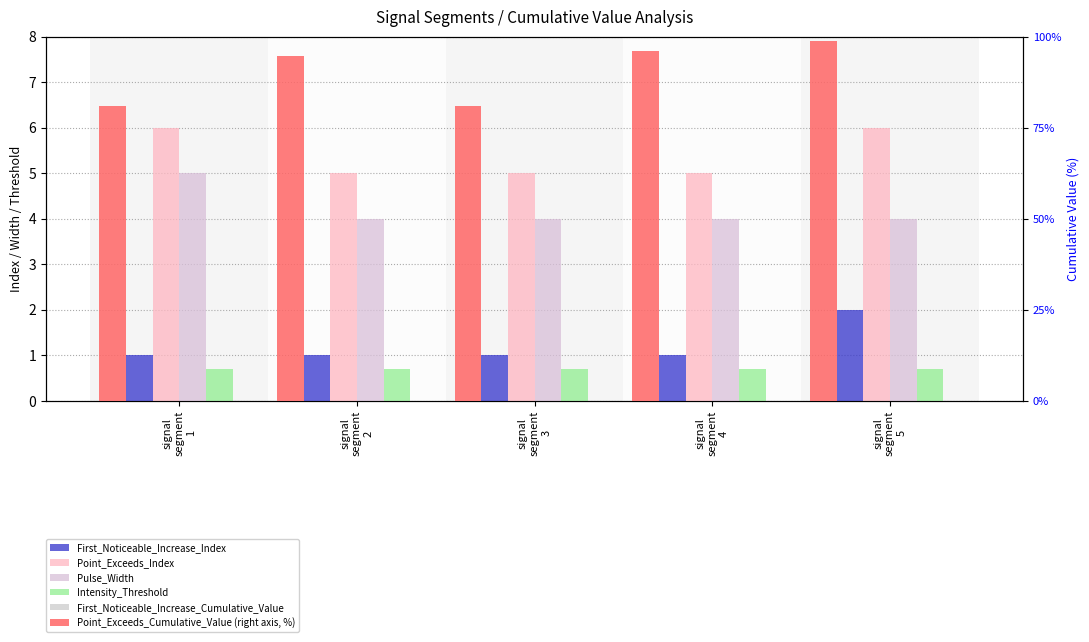

The Pulse_Width series shows 4.0 at signal
segment
5. True or false?

True